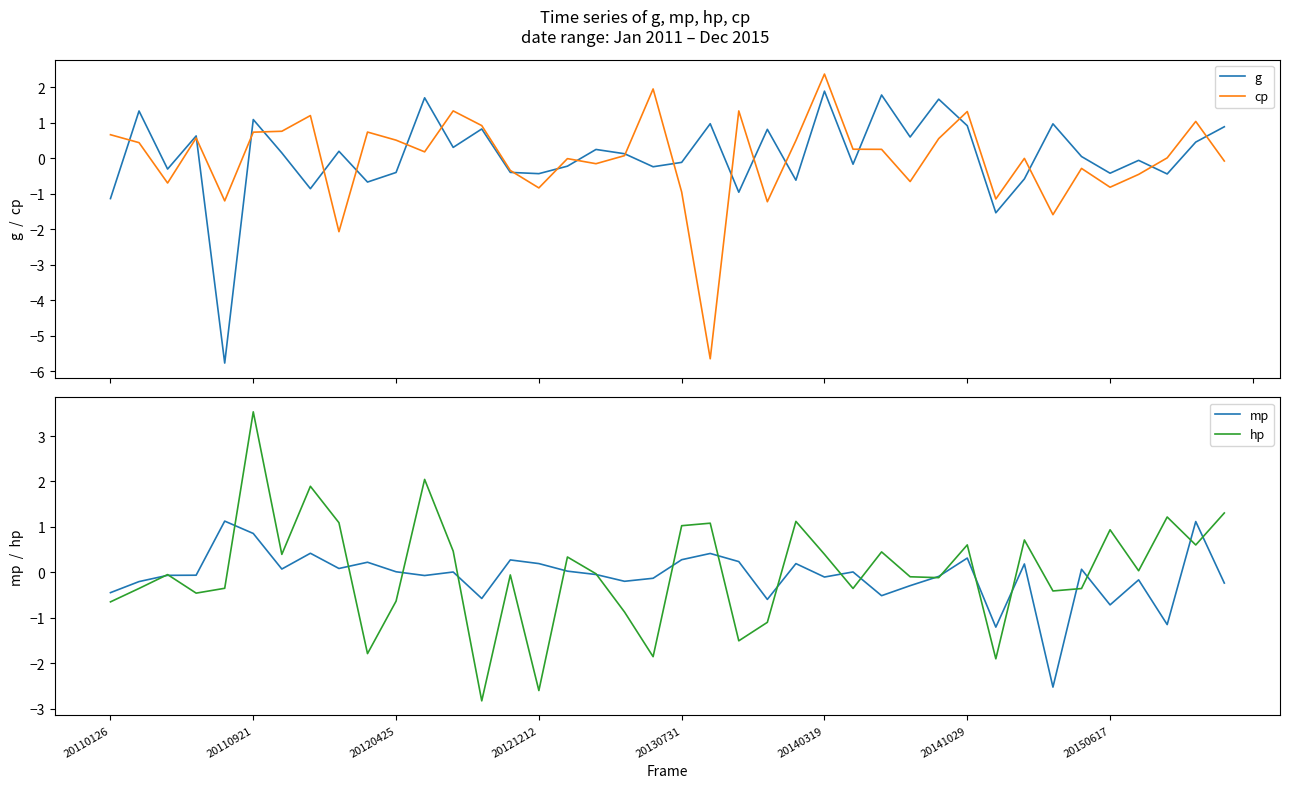

Between 9 and 22, which is larger?

9